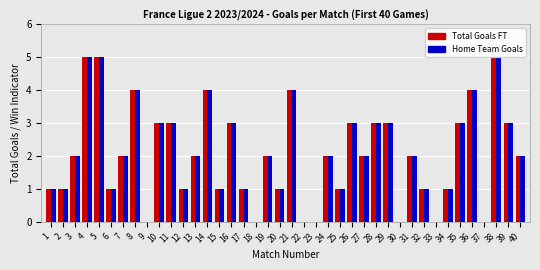

Count the number of categories in the chart.

40